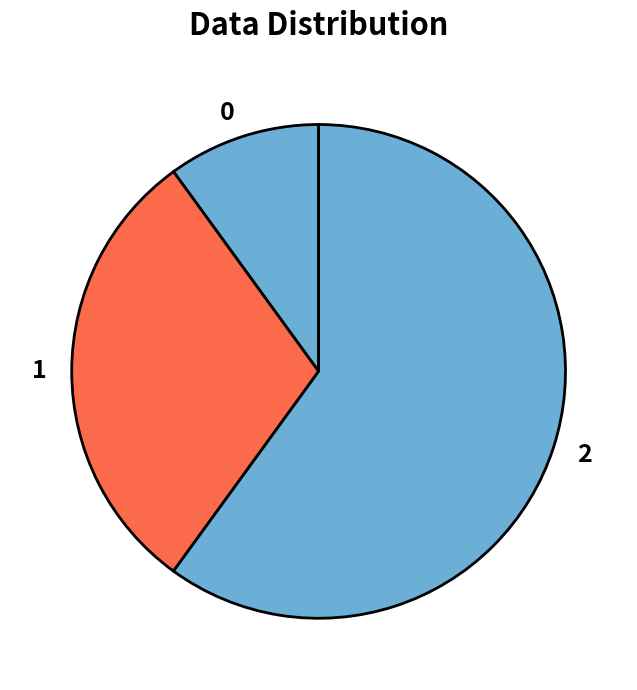

Does 2 account for over 50% of the chart?

Yes